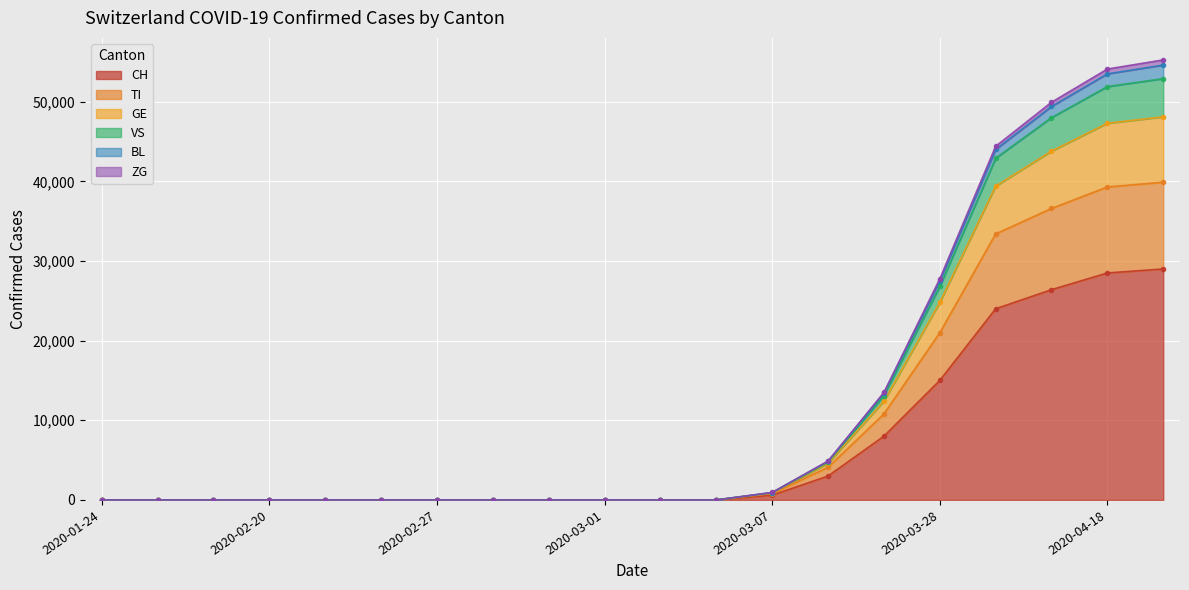

True or false: TI and CH cross at least once.

False